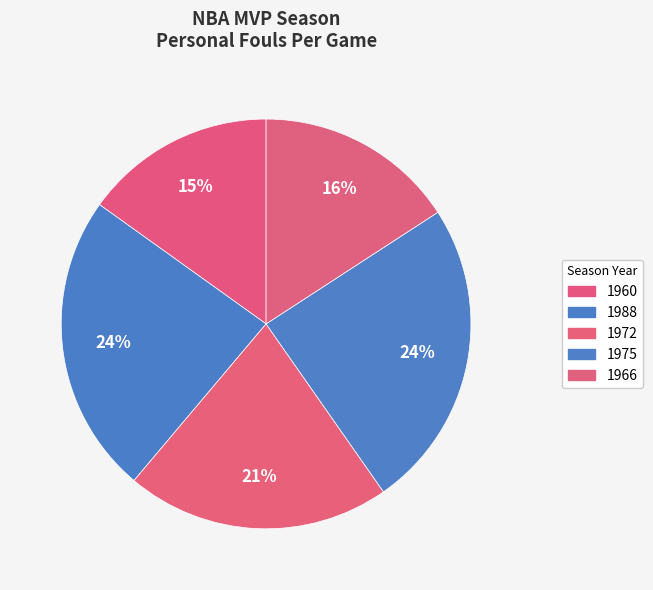

Is there any slice that represents more than half of the pie?

No